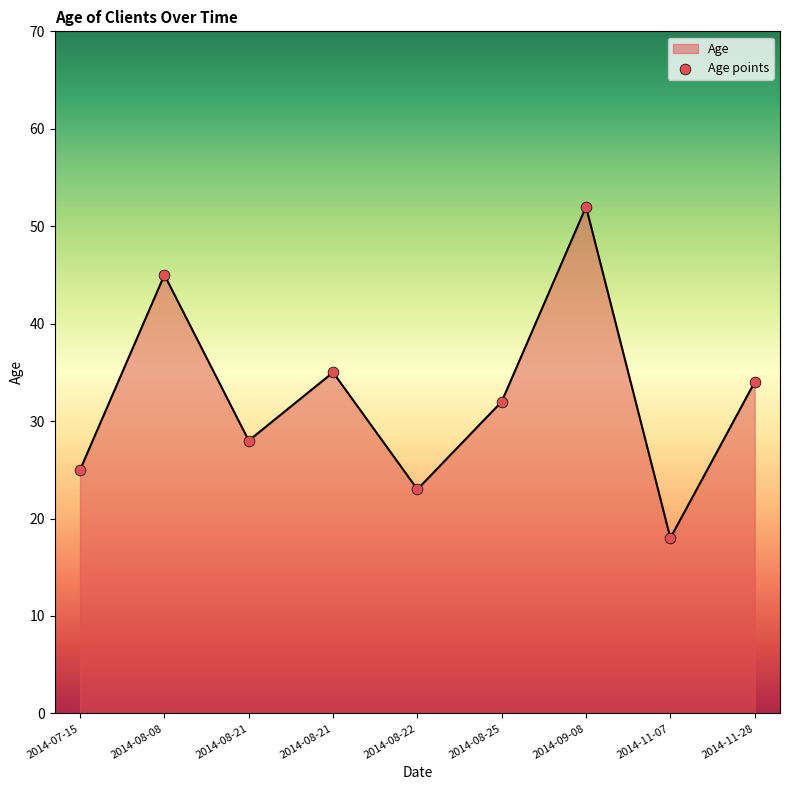

Approximately how many times larger is the value at 2014-07-15 compared to 2014-08-22?

1.1